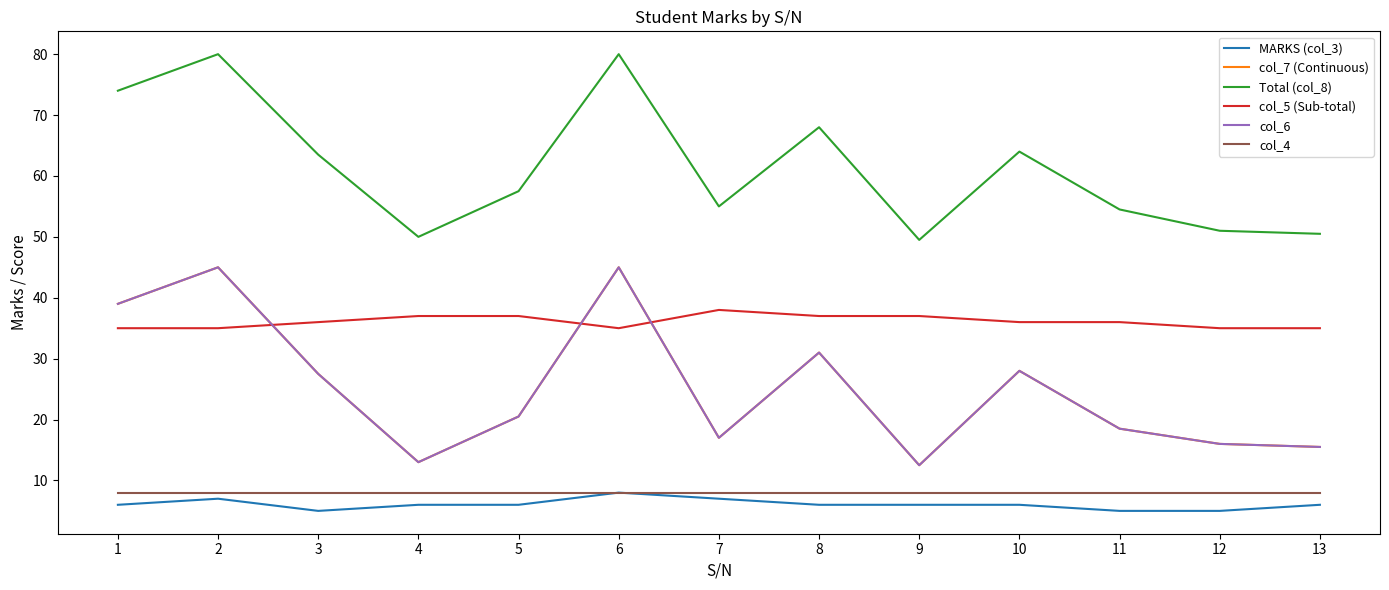

What is the difference between the highest and lowest values at 1?

68.0